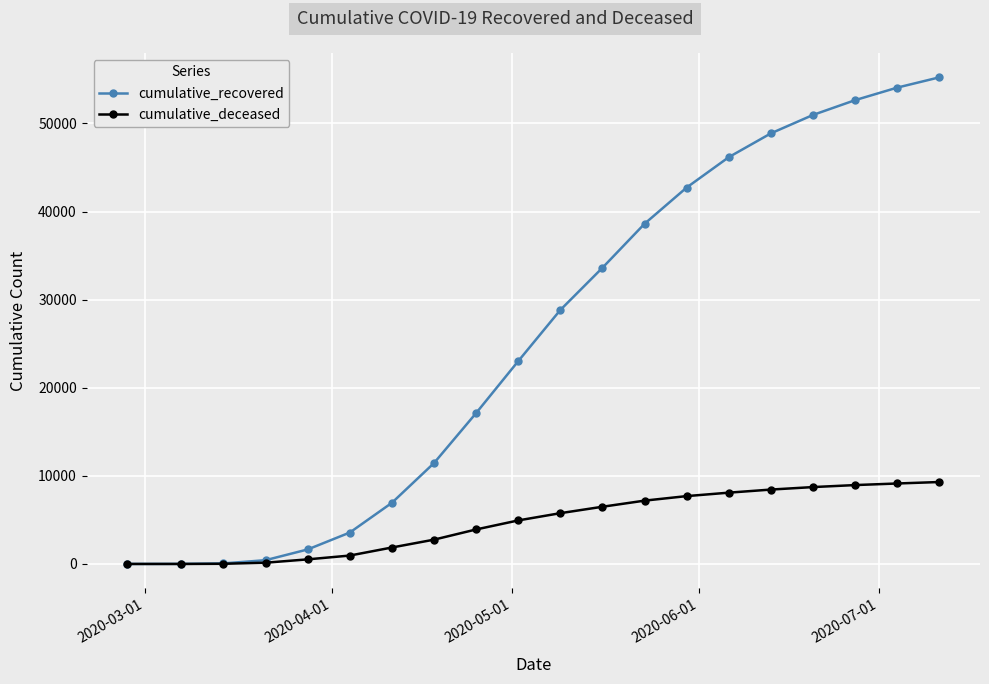

What are all the series names shown in the legend?

cumulative_recovered, cumulative_deceased